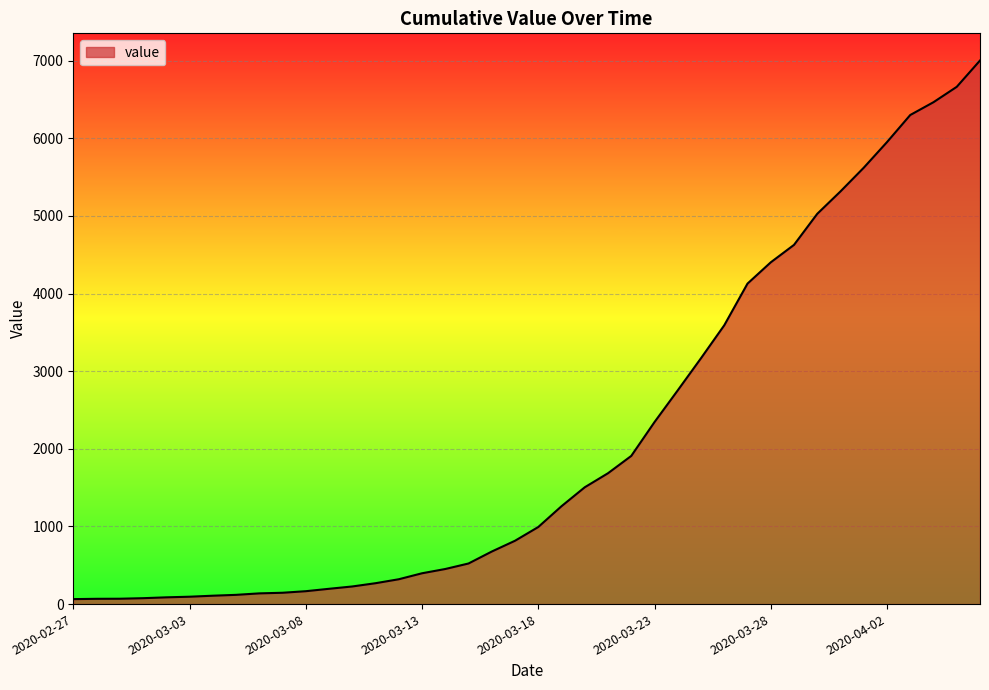

What is the difference between the maximum and minimum values?

6939